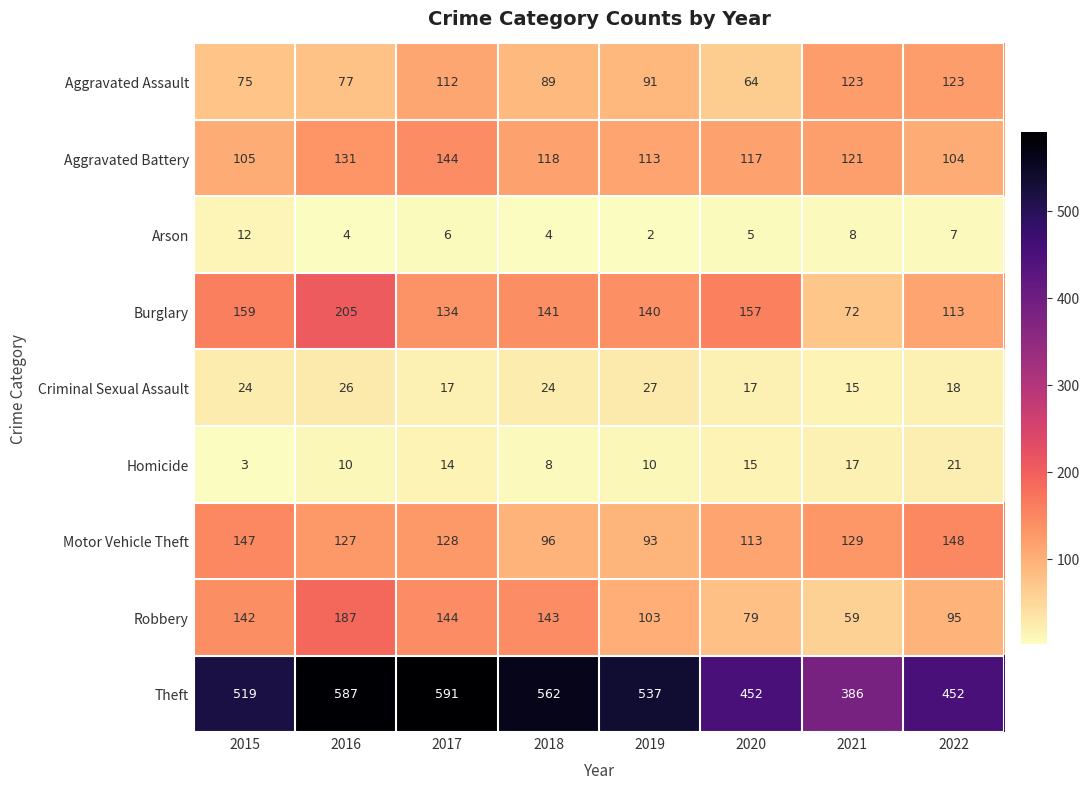

Between 2015 and 2016, which series saw the biggest shift?

Theft